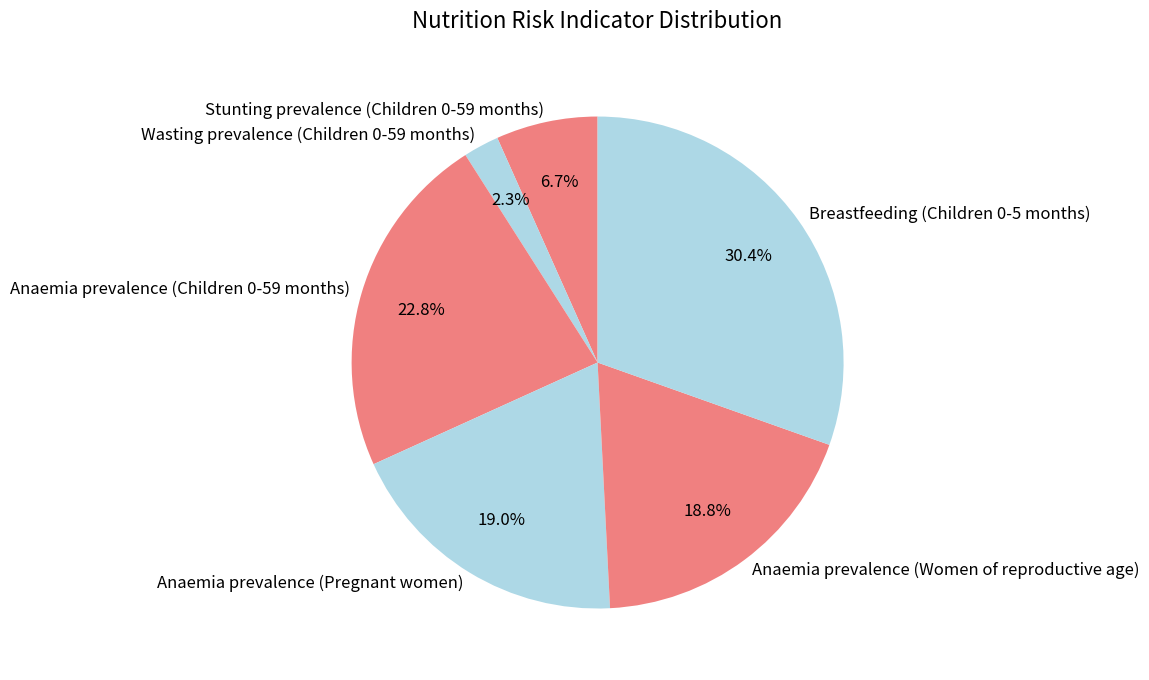

Is there any slice that represents more than half of the pie?

No